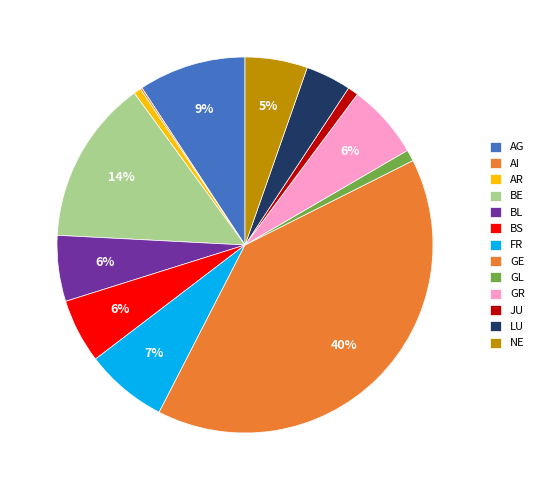

What is the change in value from FR to LU?

-235